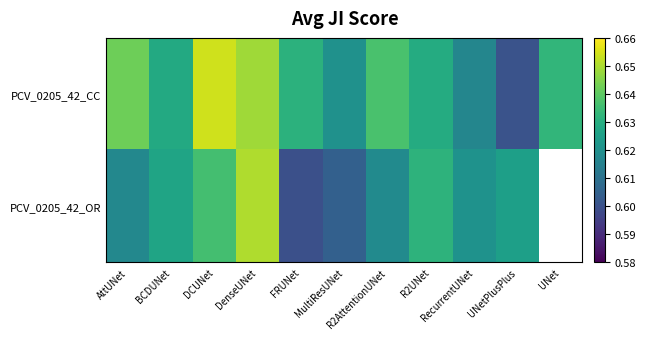

Between AttUNet and R2AttentionUNet, which is larger?

AttUNet